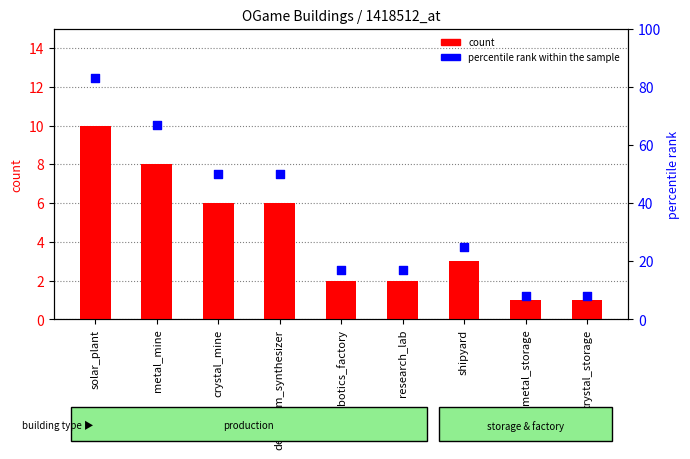

Which series has the largest Y range (max minus min)?

percentile rank within the sample